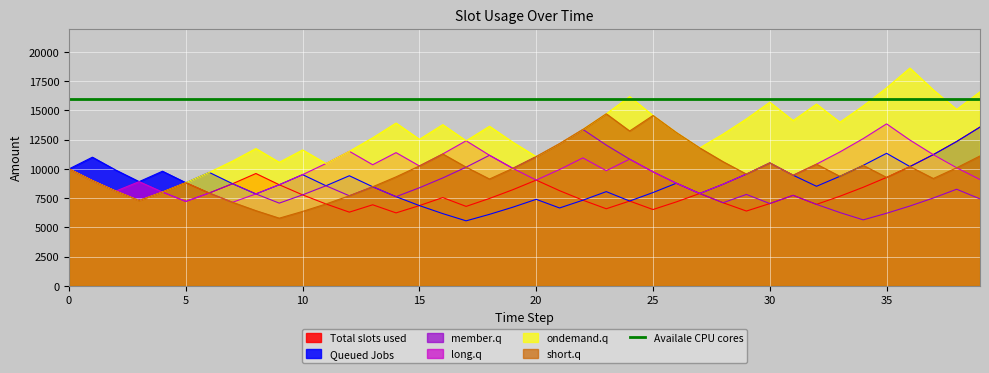

Reading left to right, extract all data points from this chart.

Amount: 10000.0	9000.0	8100.0	7290.0	8019.0	8820.9	7938.8	8732.7	9606.0	8645.4	7780.8	7002.7	6302.5	6932.7	6239.4	6863.4	7549.7	6794.8	7474.2	8221.7	9043.8	8139.4	7325.5	6592.9	7252.2	6527.0	7179.7	7897.7	7107.9	6397.1	7036.8	7740.5	6966.5	7663.1	8429.4	9272.4	10199.6	11219.6	12341.5	13575.7
Amount_1: 10000.0	11000.0	9900.0	8910.0	9801.0	8820.9	9703.0	8732.7	7859.4	8645.4	9509.9	8558.9	9414.8	8473.3	7626.0	6863.4	6177.1	5559.3	6115.3	6726.8	7399.5	6659.5	7325.5	8058.0	7252.2	7977.5	8775.2	7897.7	8687.5	9556.2	10511.8	9460.6	8514.6	9366.0	10302.6	11332.9	10199.6	11219.6	12341.5	13575.7
Amount_2: 10000.0	9000.0	8100.0	7290.0	8019.0	7217.1	7938.8	8732.7	7859.4	7073.5	7780.8	8558.9	7703.0	8473.3	7626.0	8388.6	9227.4	10150.2	11165.2	10048.7	11053.6	12158.9	13374.8	12037.3	10833.6	9750.2	8775.2	7897.7	7107.9	7818.7	7036.8	7740.5	6966.5	6269.8	5642.8	6207.1	6827.8	7510.6	8261.7	7435.5
Amount_3: 10000.0	9000.0	8100.0	8910.0	8019.0	7217.1	7938.8	7144.9	7859.4	8645.4	9509.9	10460.9	11507.0	10356.3	11391.9	10252.7	11278.0	12405.8	11165.2	10048.7	9043.8	9948.2	10943.0	9848.7	10833.6	9750.2	8775.2	7897.7	8687.5	9556.2	10511.8	9460.6	10406.7	11447.4	12592.1	13851.3	12466.2	11219.6	10097.6	9087.9
Amount_4: 10000.0	9000.0	8100.0	7290.0	8019.0	8820.9	9703.0	10673.3	11740.6	10566.6	11623.2	10460.9	11507.0	12657.7	13923.4	12531.1	13784.2	12405.8	13646.4	12281.7	11053.6	12158.9	13374.8	14712.3	16183.5	14565.2	13108.6	11797.8	12977.6	14275.3	15702.8	14132.6	15545.8	13991.2	15390.4	16929.4	18622.3	16760.1	15084.1	16592.5
Amount_5: 10000.0	9000.0	8100.0	7290.0	8019.0	8820.9	7938.8	7144.9	6430.4	5787.4	6366.1	7002.7	7703.0	8473.3	9320.7	10252.7	11278.0	10150.2	9135.2	10048.7	11053.6	12158.9	13374.8	14712.3	13241.1	14565.2	13108.6	11797.8	10618.0	9556.2	10511.8	9460.6	10406.7	9366.0	10302.6	9272.4	10199.6	9179.7	10097.6	11107.4